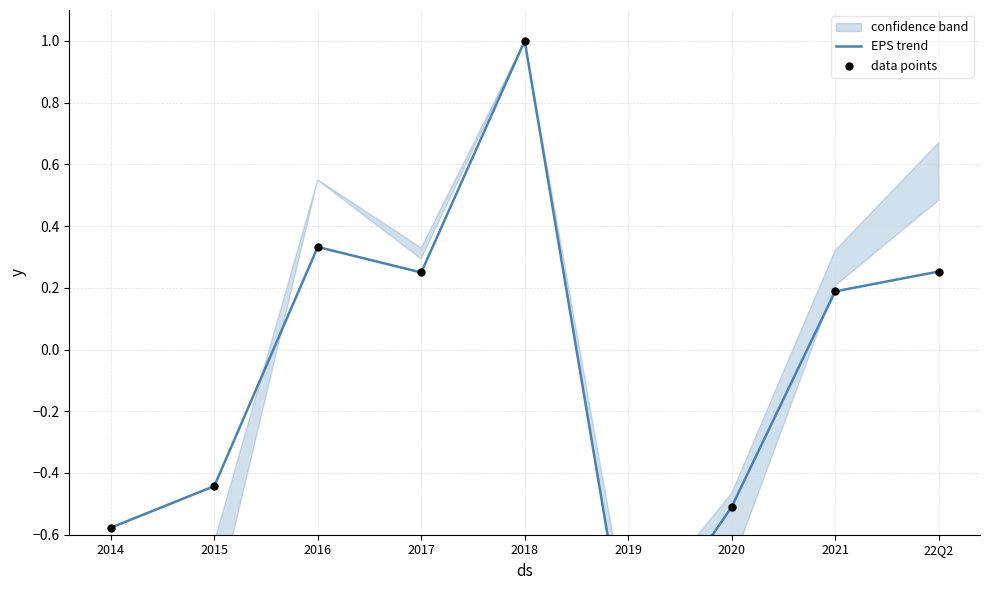

Which series has the largest total across all categories?

EPS trend